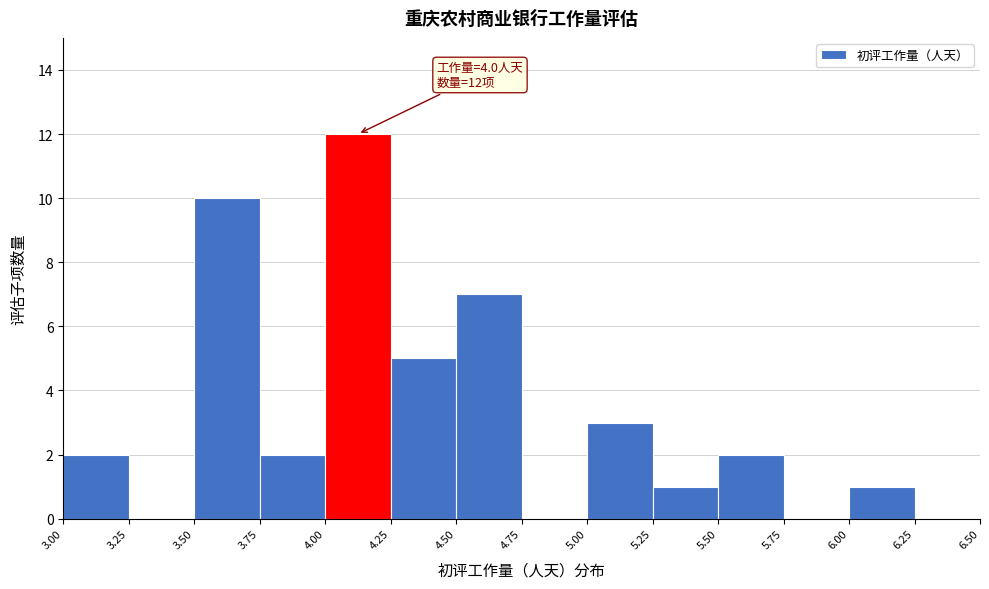

Over which range of the x-axis is the bar tallest?

4.00 to 4.25